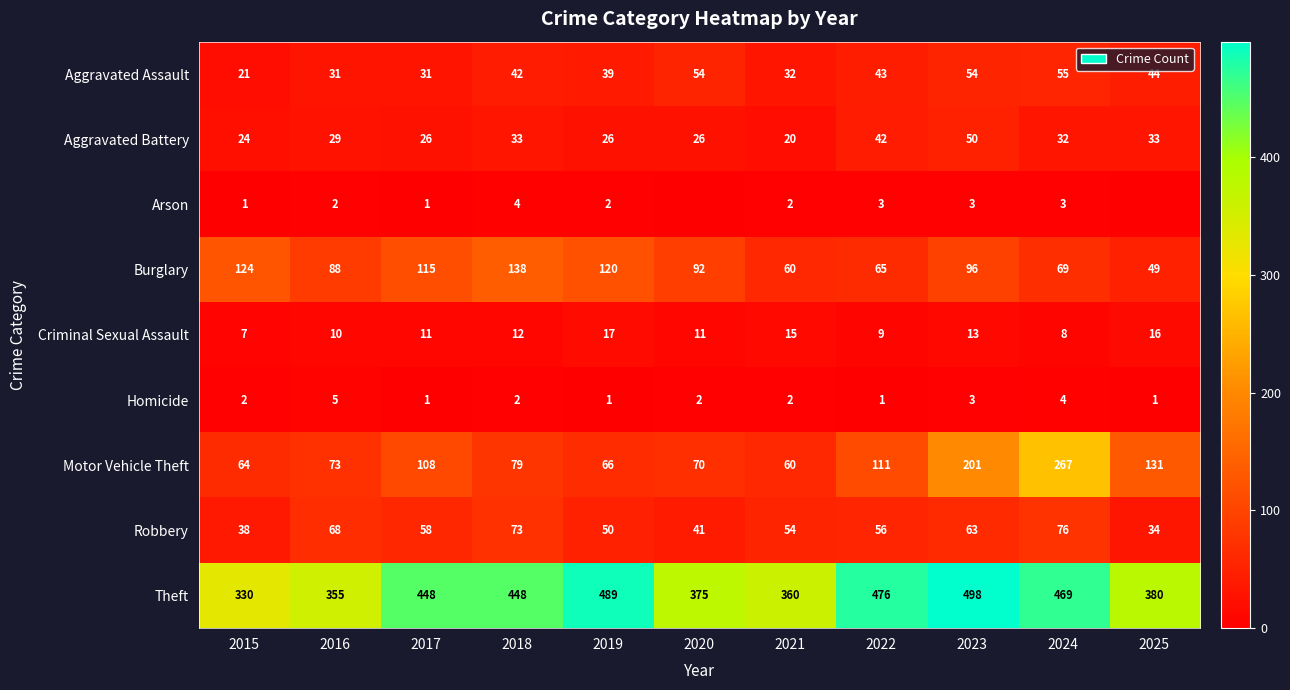

What is the sum of the Motor Vehicle Theft values at 2015 and 2020?

134